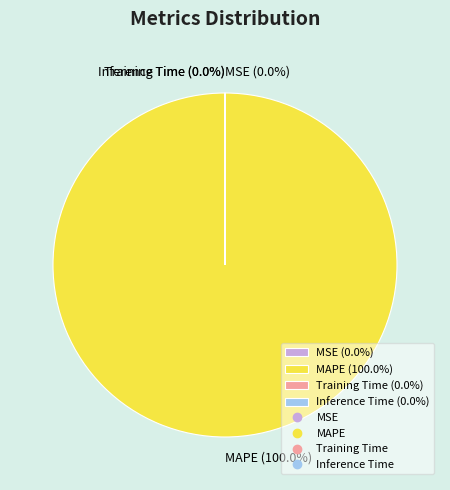

What is the smallest slice in the pie chart?

Inference Time